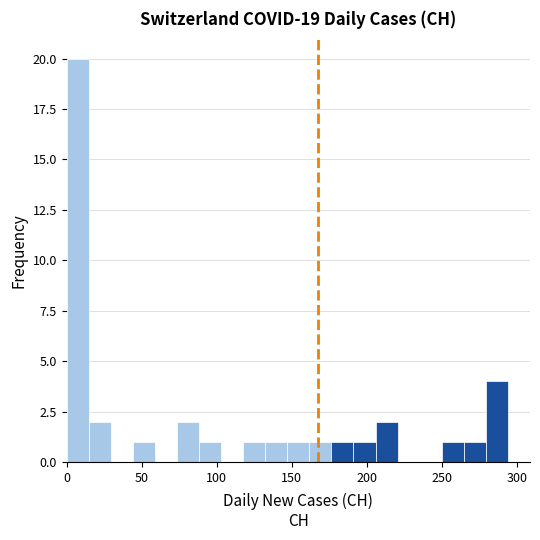

Read against the x-axis, roughly where is the centre of the tallest bar?

5